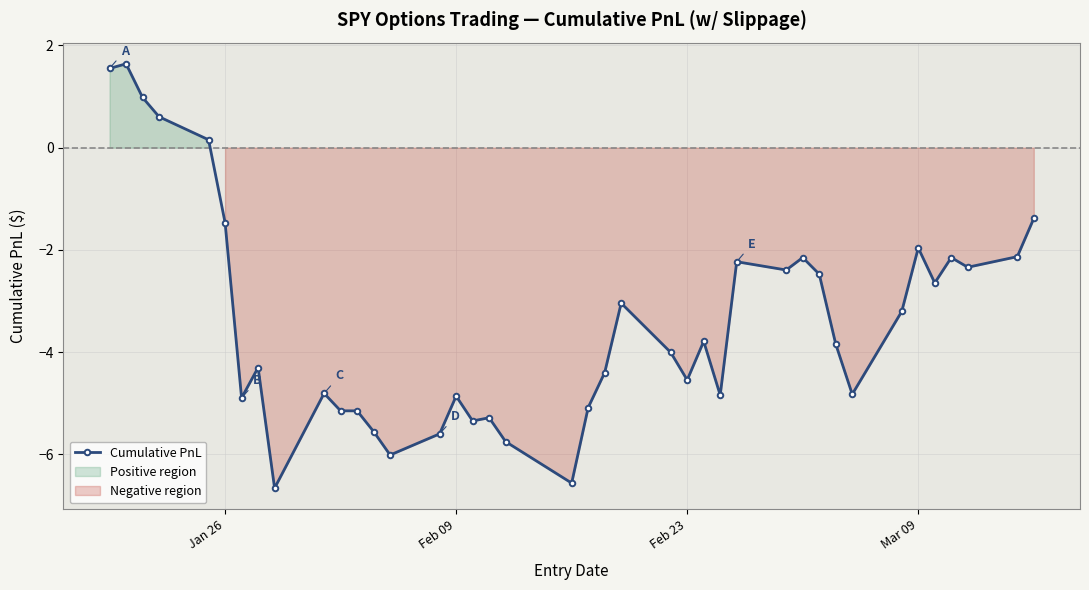

True or false: Cumulative PnL has more than 1 interior local peaks.

True